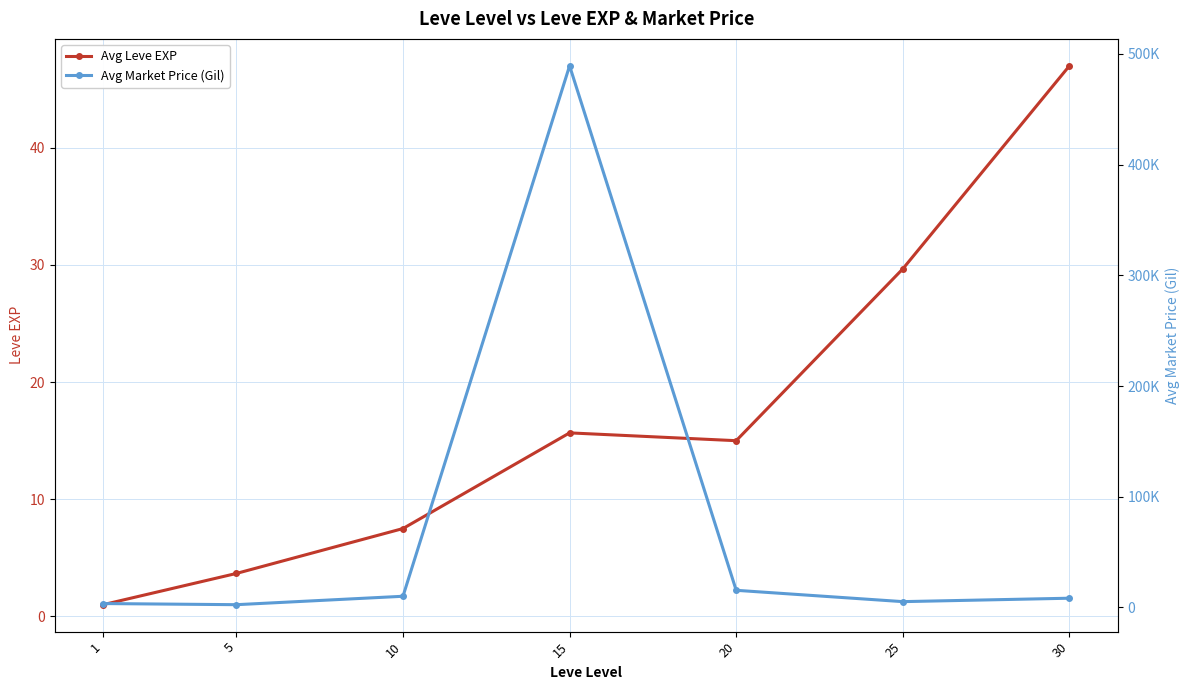

What is the difference between the second highest and minimum values in the Avg Market Price (Gil) series?

12994.7